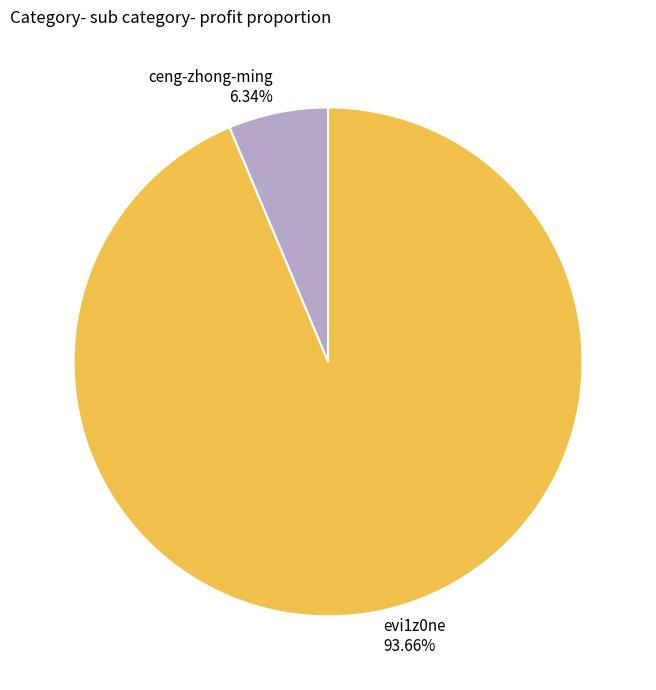

True or false: ceng-zhong-ming accounts for 6% of the total.

True